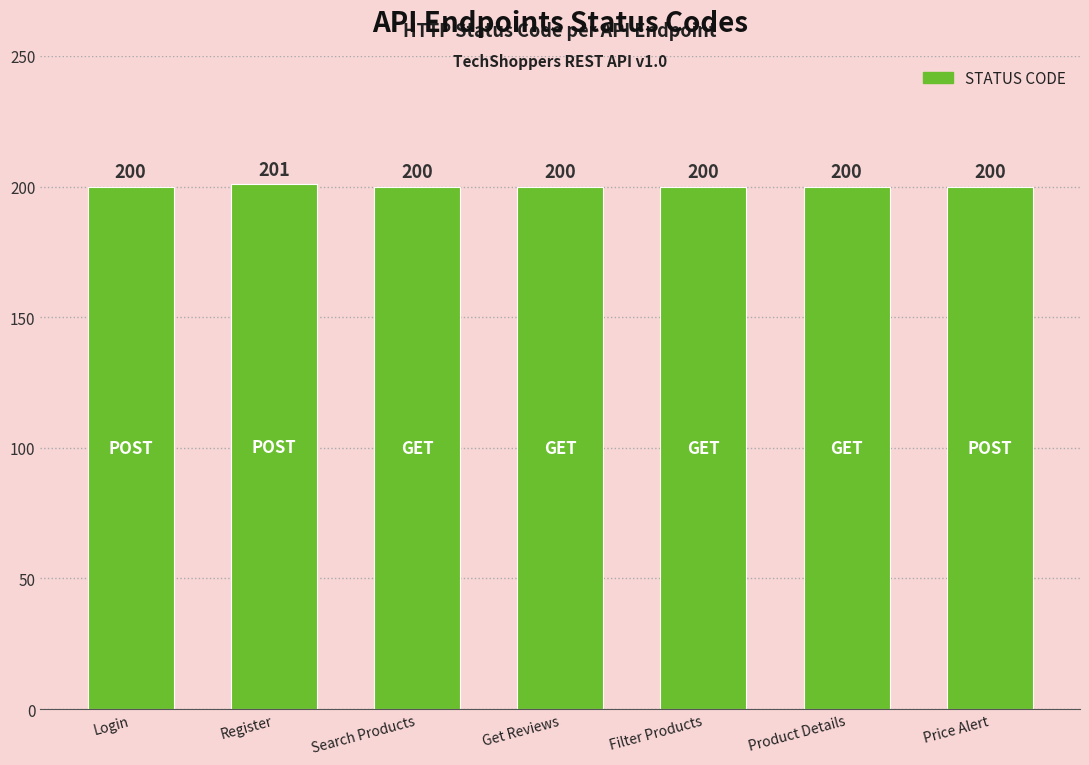

Approximately how many times larger is the value at Get Reviews compared to Login?

1.0